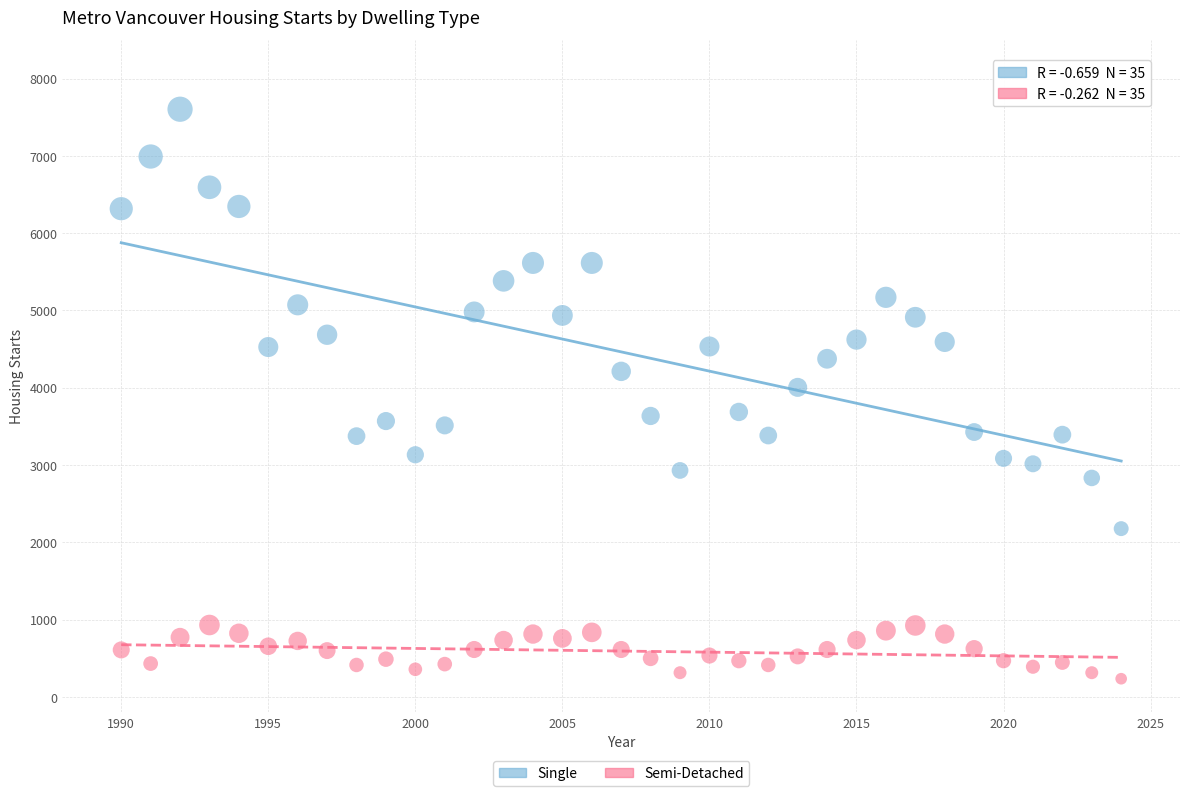

Across all data points, what is the range of X values (max minus min)?

34